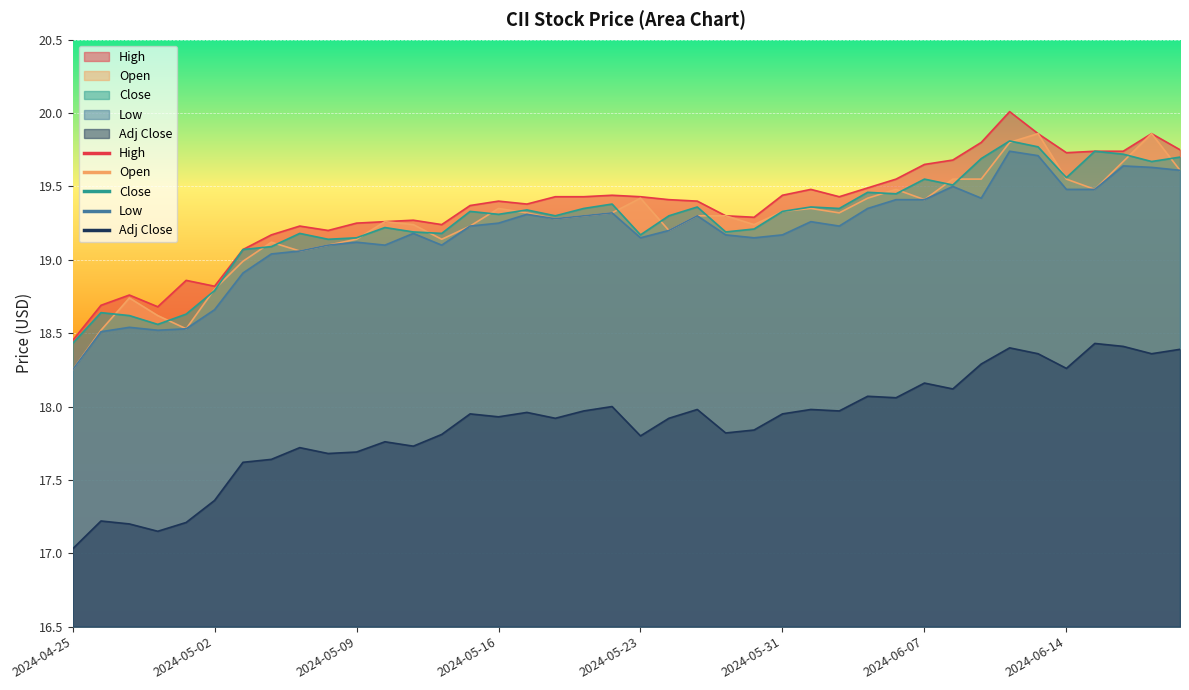

Between 2024-06-20 and 2024-05-20, which is larger?

2024-06-20